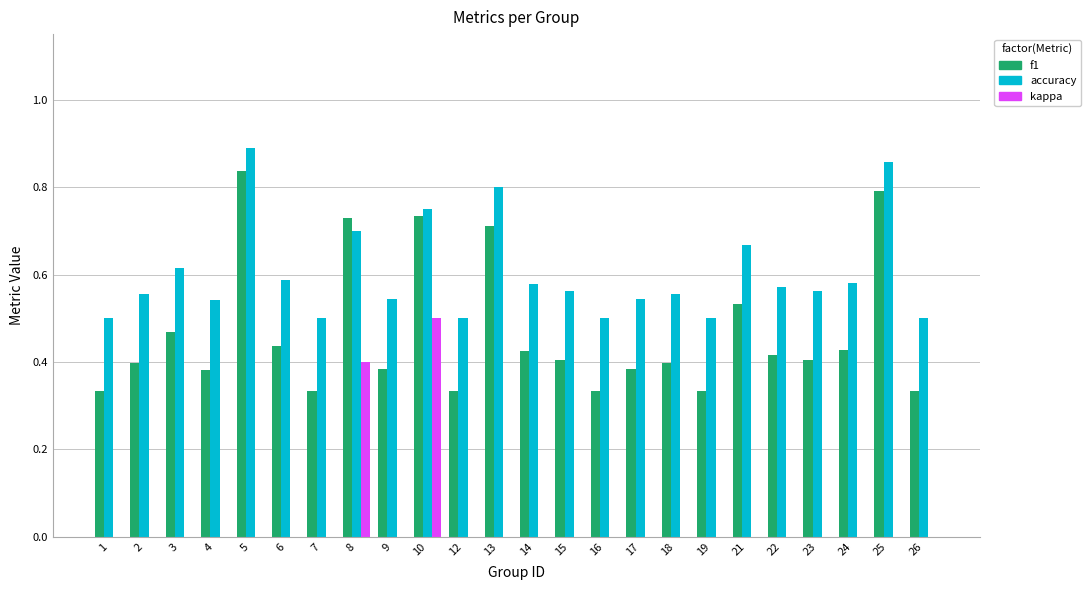

The value of f1 at 9 is 0.4. True or false?

True